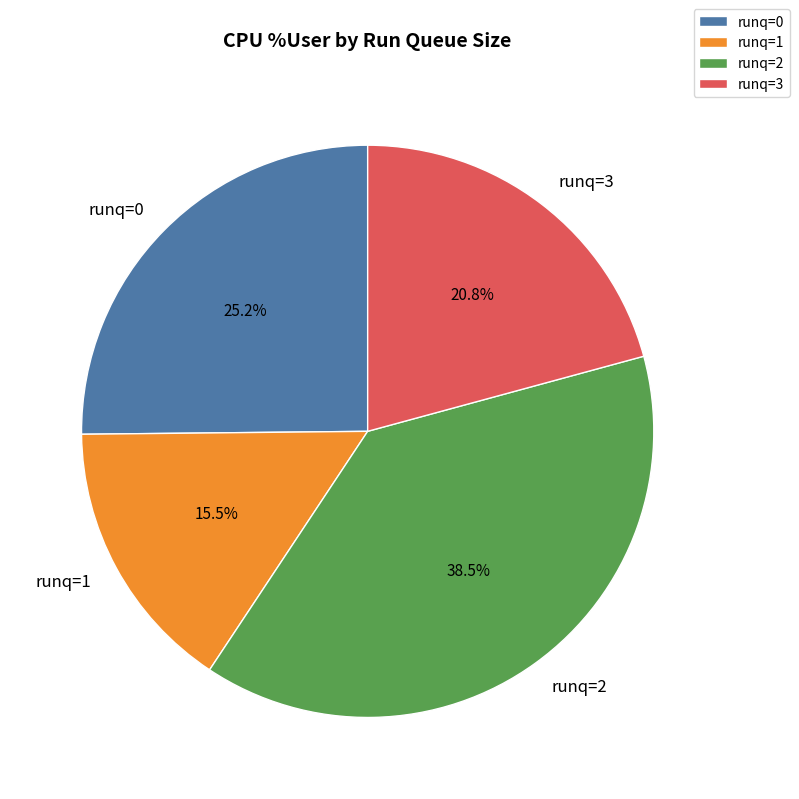

Between runq=0 and runq=2, which is larger?

runq=2